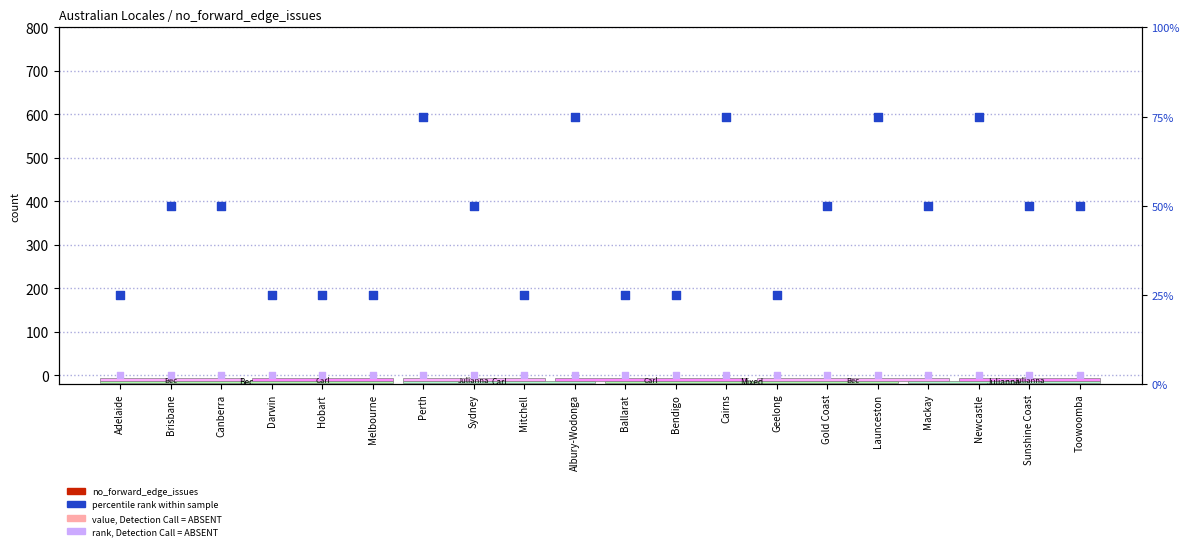

At which category is the sum across all series the highest?

Perth